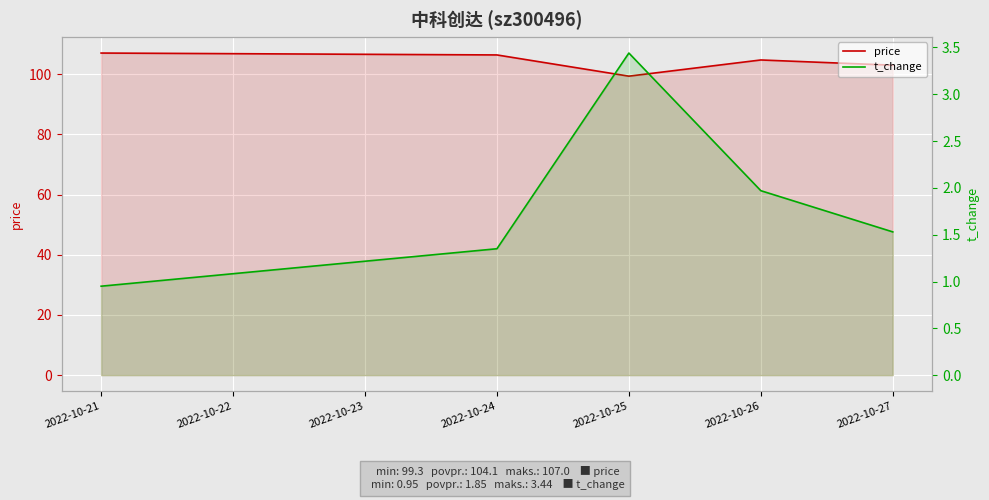

How many distinct data groups are displayed?

2